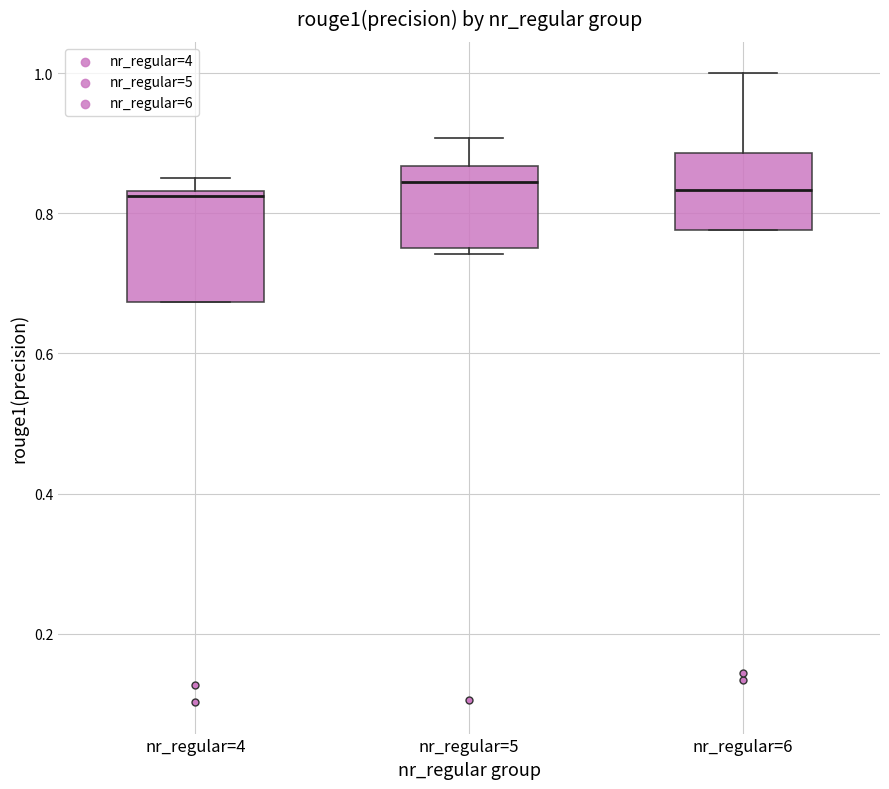

Which box is the tallest, from its lower edge to its upper edge?

nr_regular=4